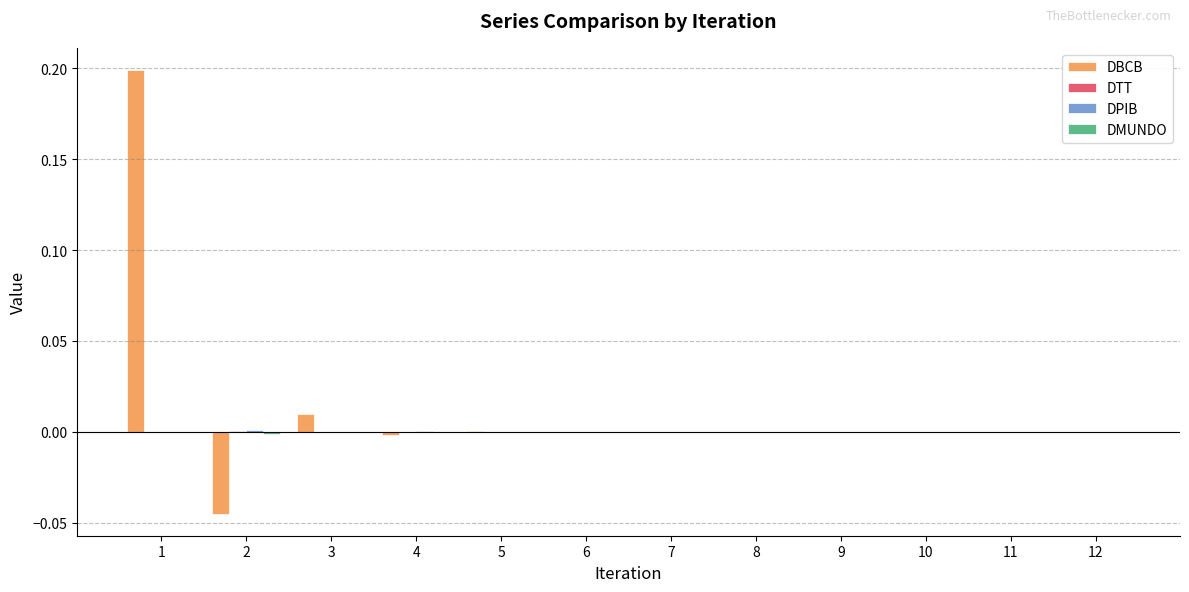

At which category is the sum across all series the highest?

1